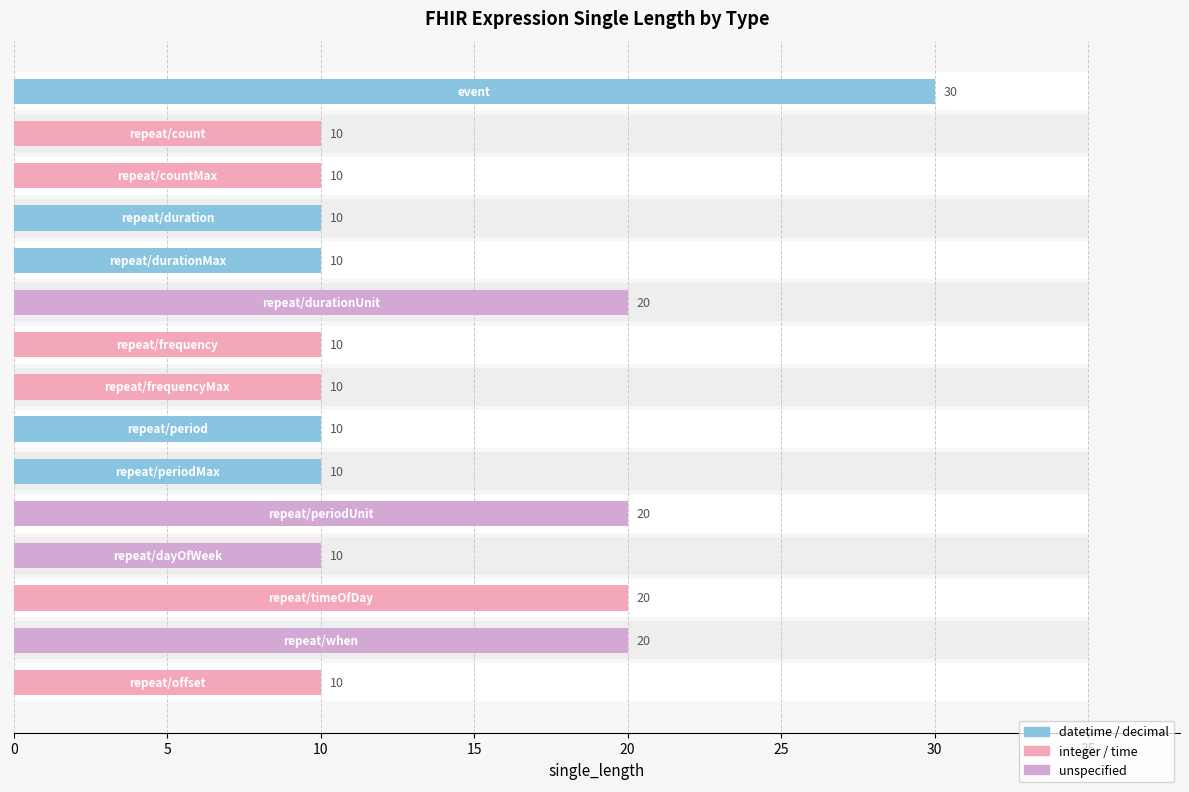

The value at repeat/dayOfWeek is 3. True or false?

False